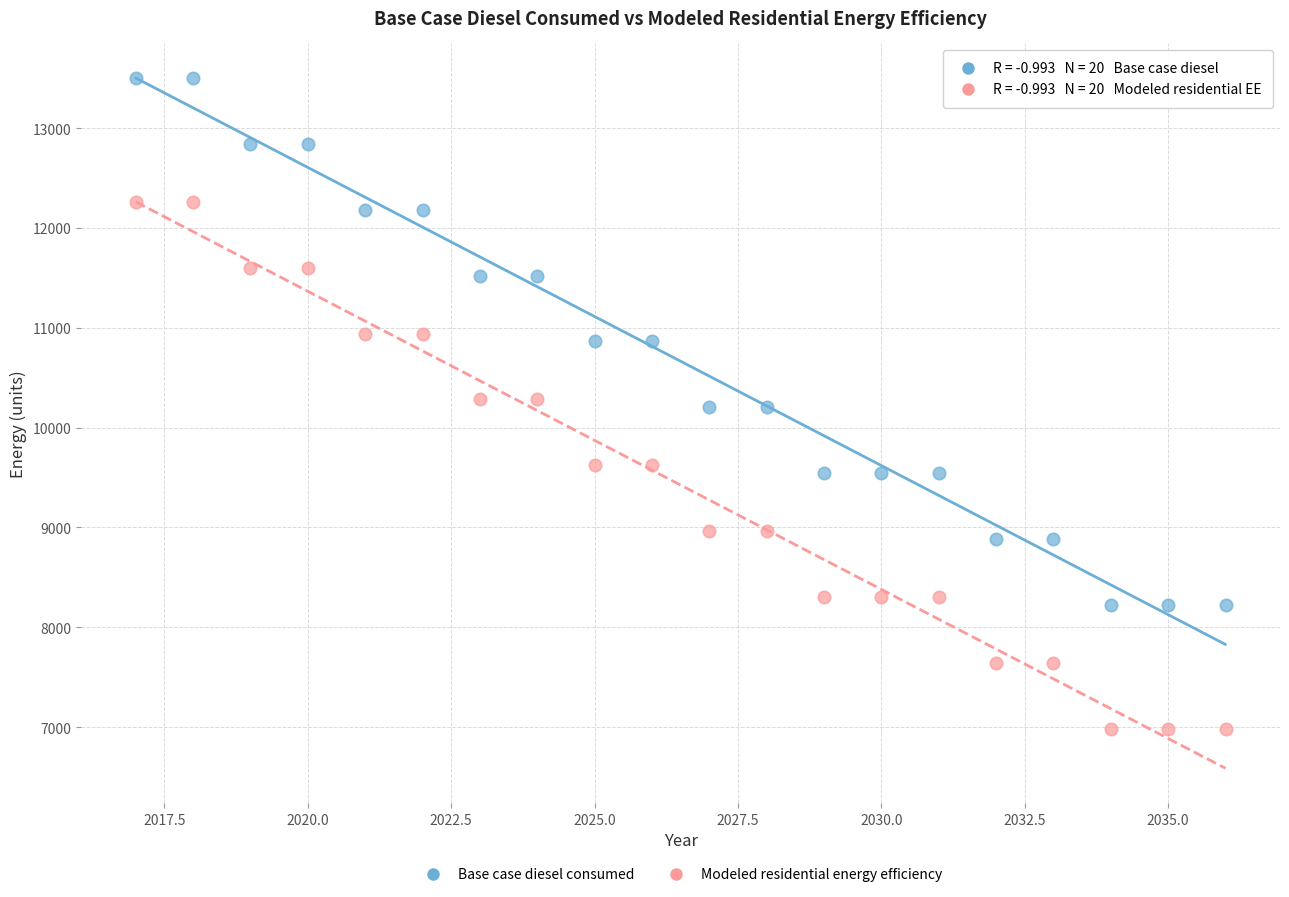

Across all data points, what is the range of Y values (max minus min)?

6518.9